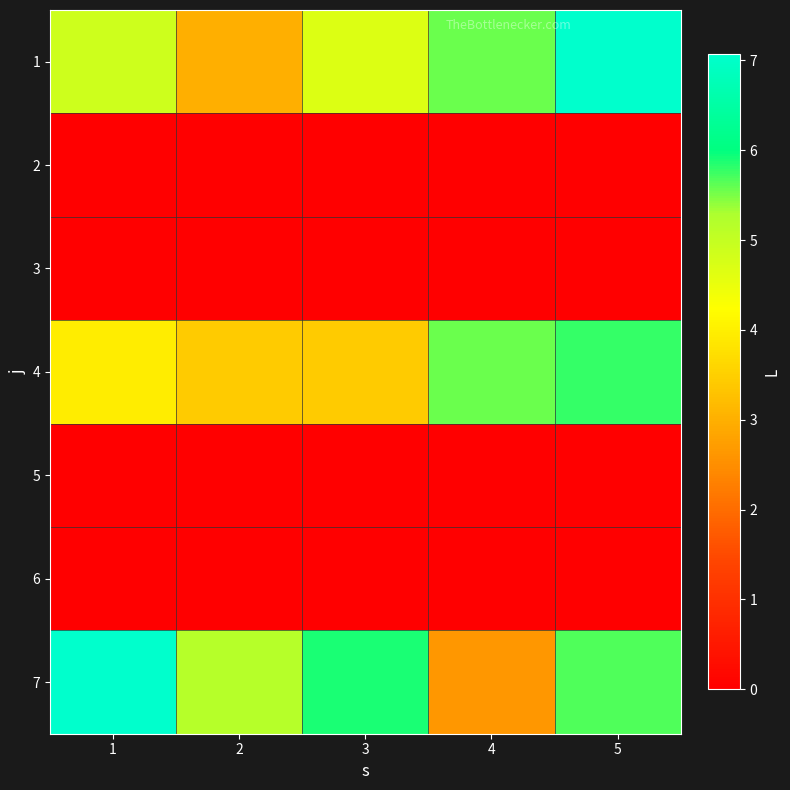

Reading left to right, what are all the values shown in this chart?

1: 1=4.9	2=3.0	3=4.7	4=5.6	5=7.1
2: 1=0.0	2=0.0	3=0.0	4=0.0	5=0.0
3: 1=0.0	2=0.0	3=0.0	4=0.0	5=0.0
4: 1=4.0	2=3.4	3=3.4	4=5.6	5=5.8
5: 1=0.0	2=0.0	3=0.0	4=0.0	5=0.0
6: 1=0.0	2=0.0	3=0.0	4=0.0	5=0.0
7: 1=7.0	2=5.2	3=5.9	4=2.6	5=5.7